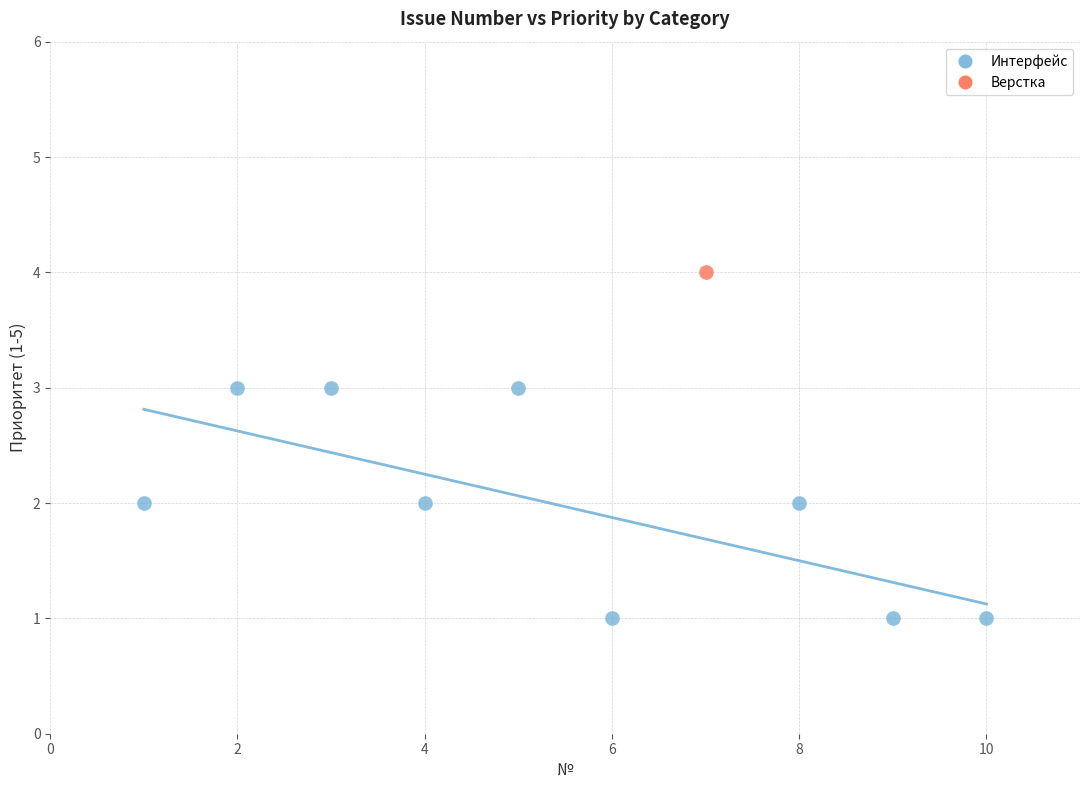

What are all the series names shown in the legend?

Интерфейс, Верстка